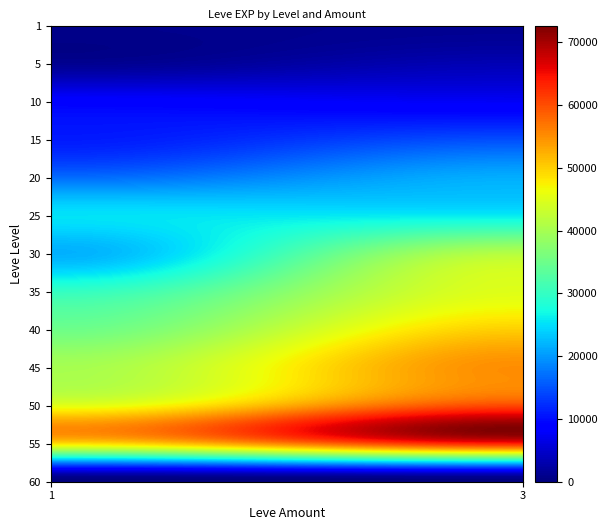

Reading left to right, transcribe all the data shown in this chart.

800	1330	1420	3600	8930	7880	11040	14920	17120	21600	25250	26160	21740	41410	30000	45000	35000	50000	40000	55000	45000	60000	50000	65000	0	0